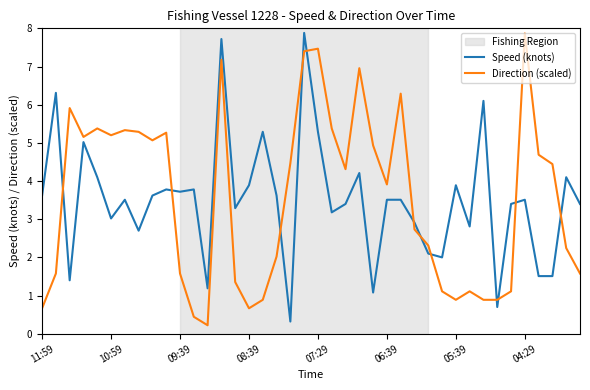

True or false: Direction (scaled) and Speed (knots) intersect in this chart.

True